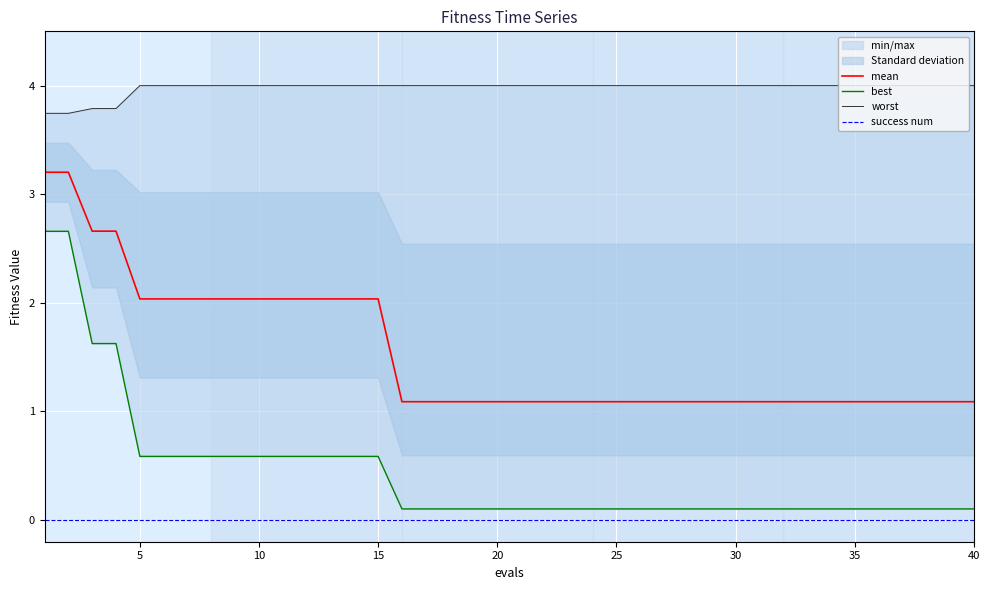

True or false: mean and success num intersect in this chart.

False